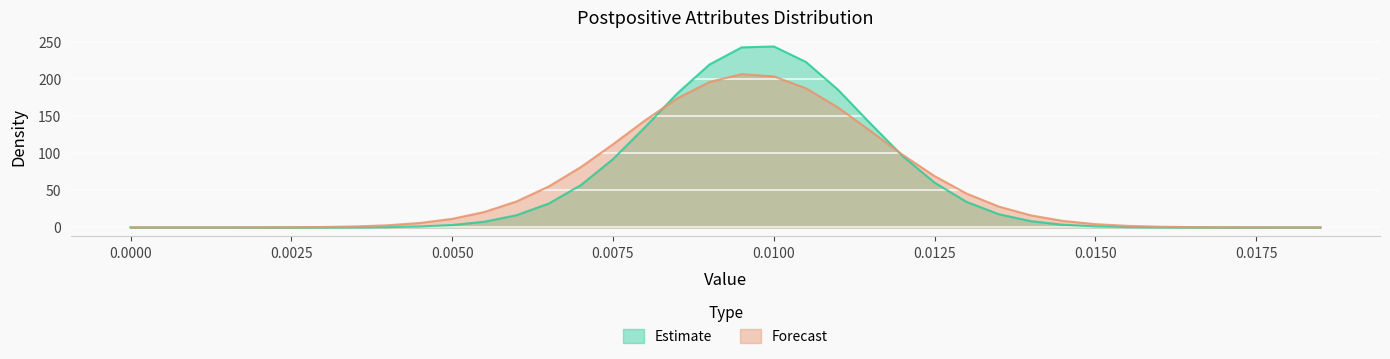

Which series has the largest range (max minus min)?

Estimate